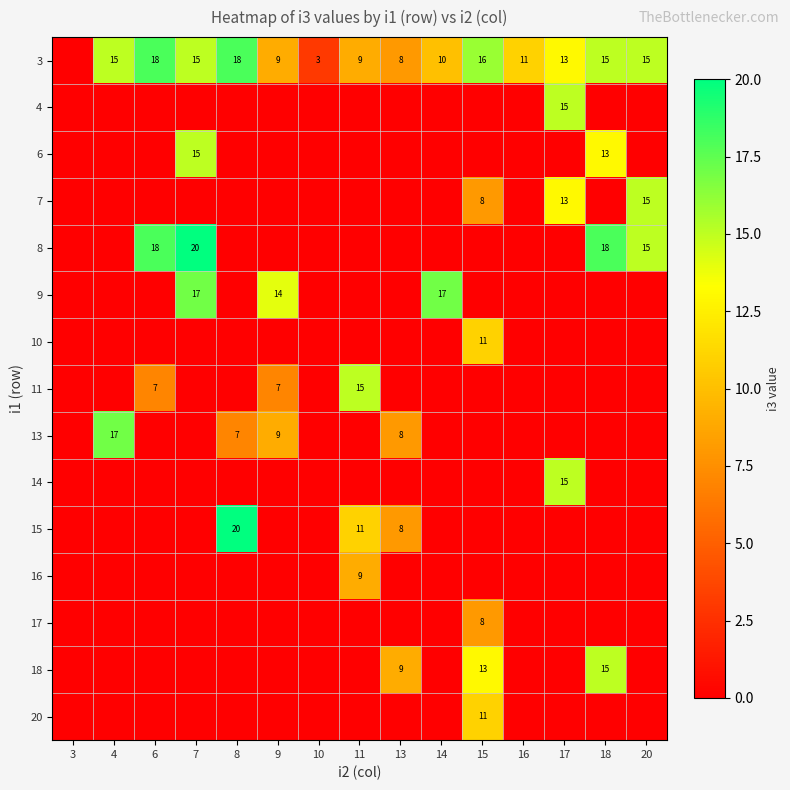

At 3, list the series in order from smallest to largest.

3, 4, 6, 7, 8, 9, 10, 11, 13, 14, 15, 16, 17, 18, 20